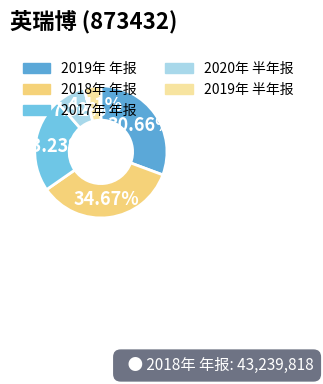

Combined, what portion of the pie is 2019年 半年报 and 2018年 年报?

38.8%